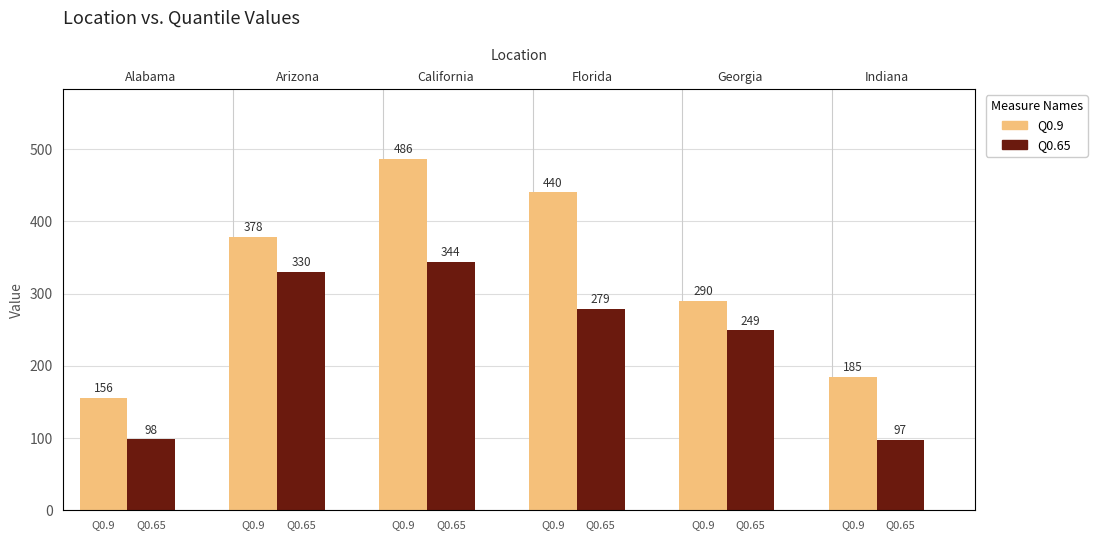

Which series changed the most between Q0.9 and Q0.65?

Q0.9